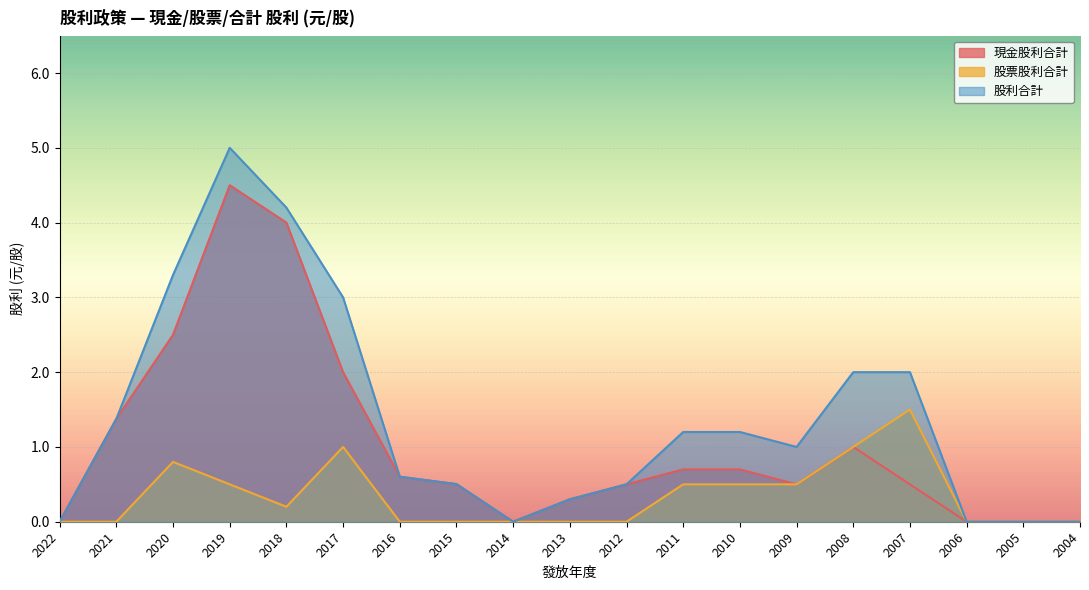

True or false: 股利合計 and 股票股利合計 cross at least once.

False